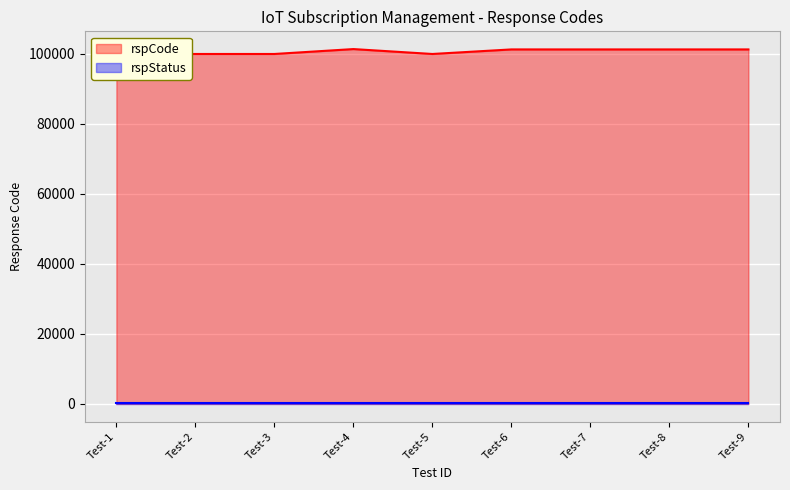

What is the sum of the values at Test-4 and Test-6?

202701